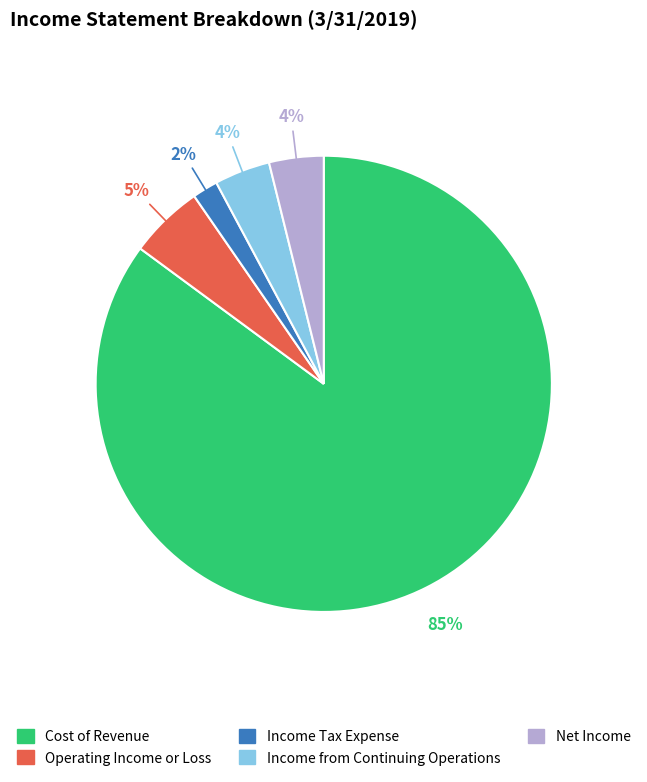

What percentage is the Net Income slice, to the nearest percent?

4%